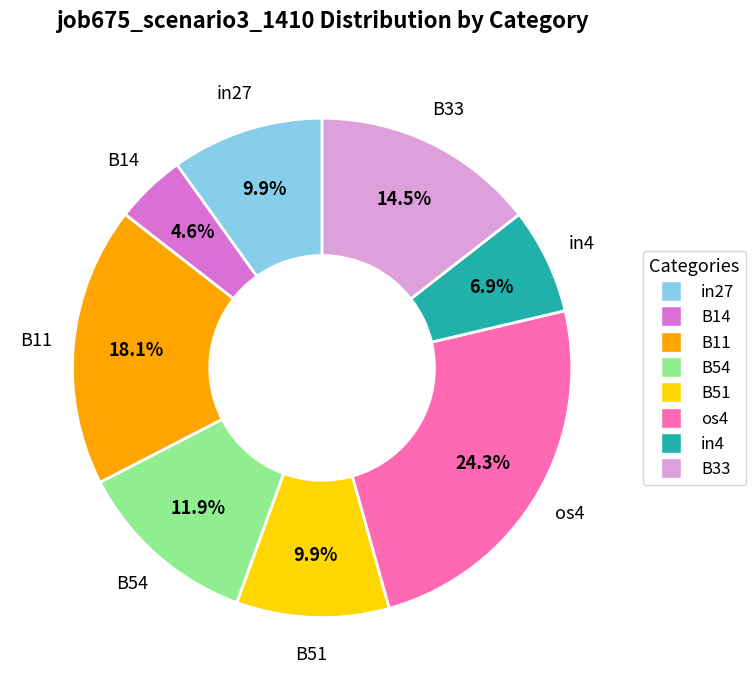

Is there any slice that represents more than half of the pie?

No